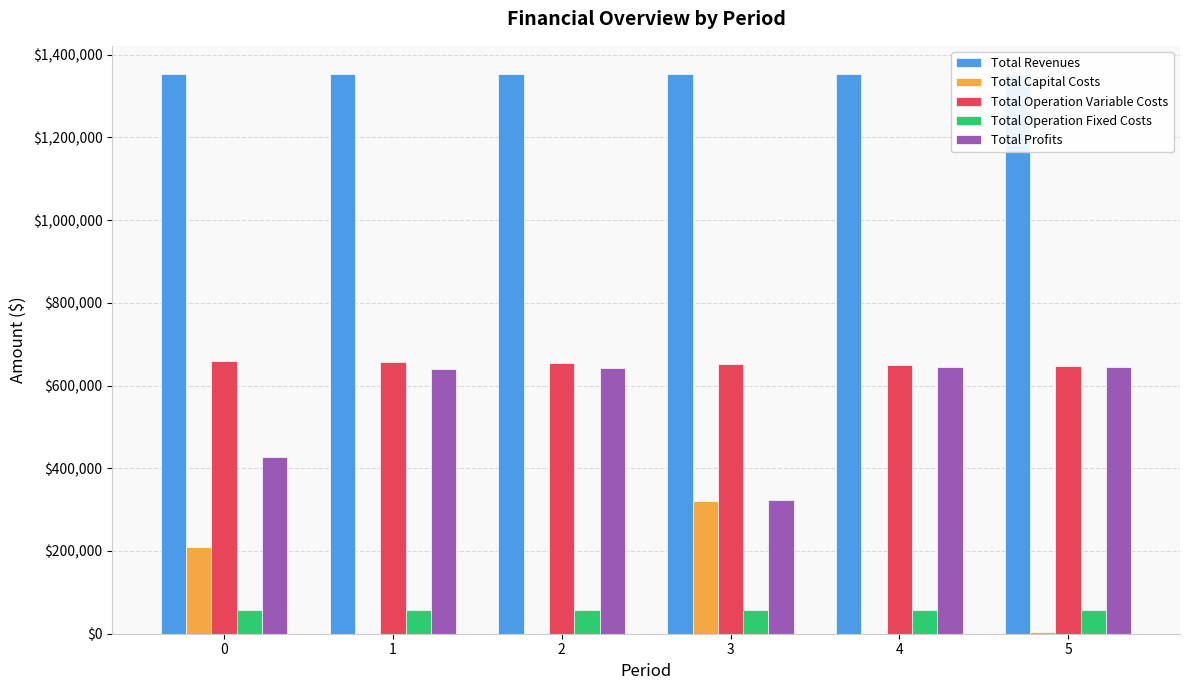

Reading left to right, list all the values displayed in this chart.

Total Revenues: 0=1353830.3	1=1353830.3	2=1353830.3	3=1353830.3	4=1353830.3	5=1353830.3
Total Capital Costs: 0=210589.0	1=0.0	2=0.0	3=320000.0	4=0.0	5=4000.0
Total Operation Variable Costs: 0=658333.1	1=656301.0	2=654266.1	3=652228.4	4=650187.9	5=648144.6
Total Operation Fixed Costs: 0=57562.9	1=57562.9	2=57562.9	3=57562.9	4=57562.9	5=57562.9
Total Profits: 0=427345.2	1=639966.4	2=642001.3	3=324039.0	4=646079.5	5=644122.8